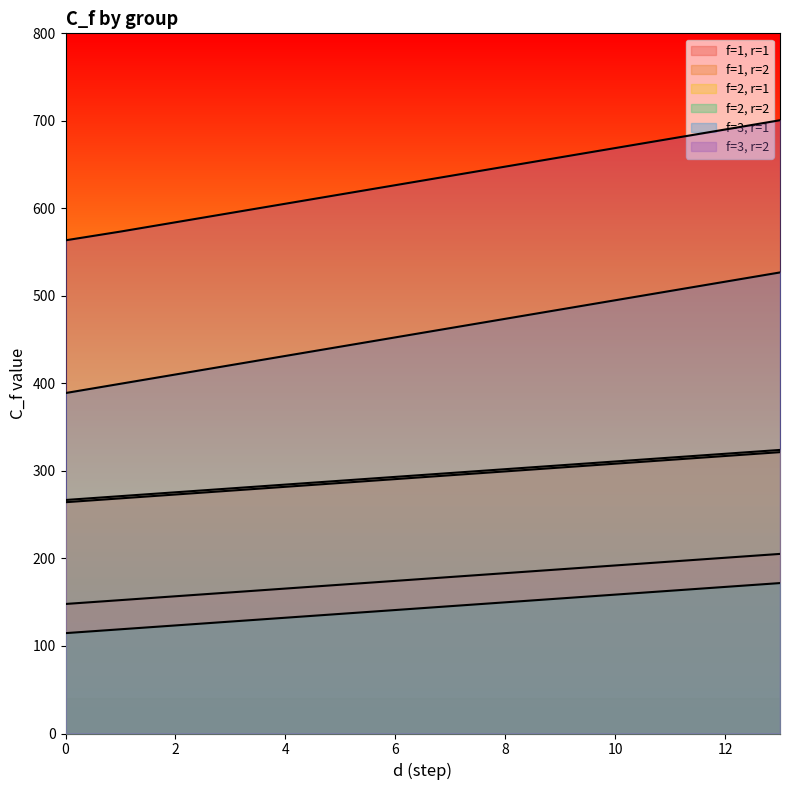

What is the spread (max minus min) of values at 9?

504.0